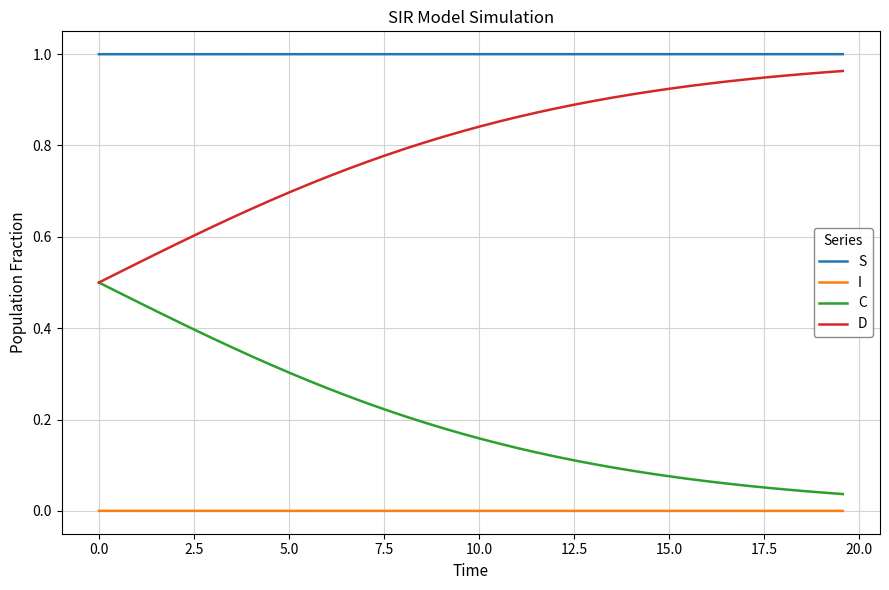

True or false: C and I intersect in this chart.

False